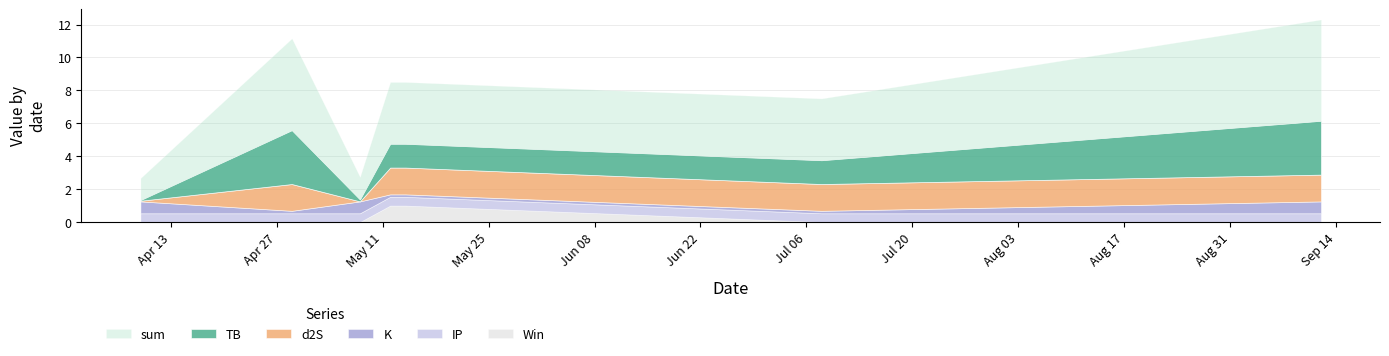

What is the approximate value of d2S at 2021-09-12?

1.6